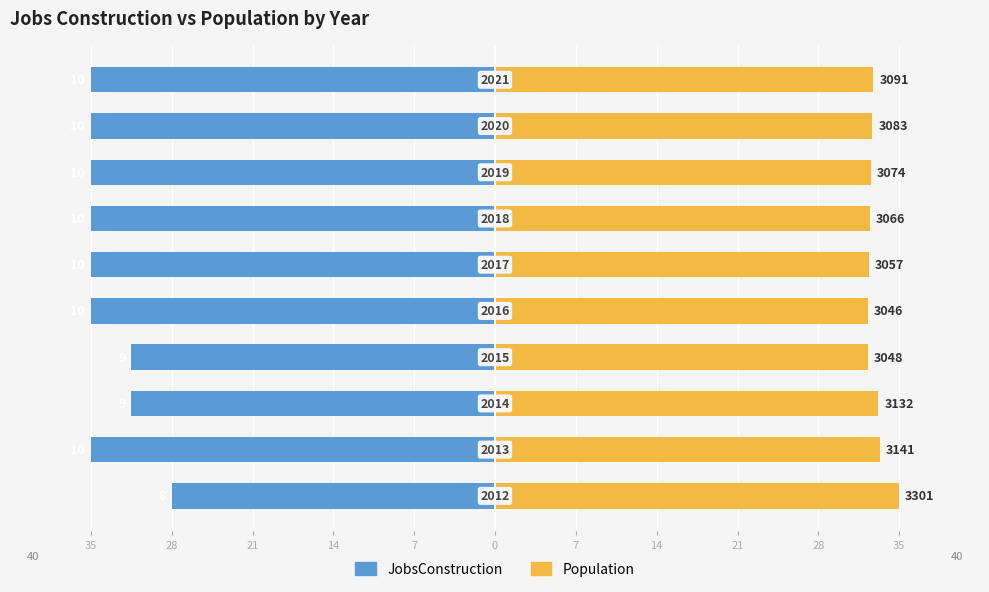

The value of Population at 28 is 33.3. True or false?

True